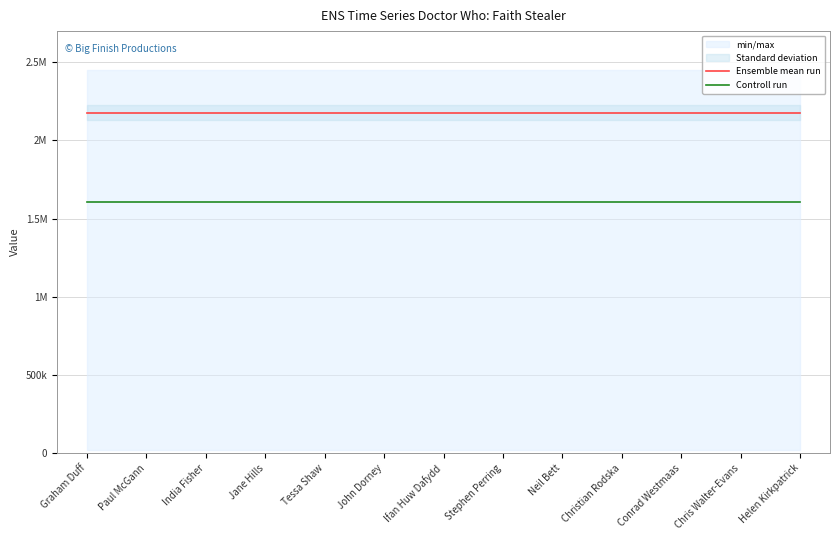

Between John Dorney and Ifan Huw Dafydd, which series saw the biggest shift?

Ensemble mean run